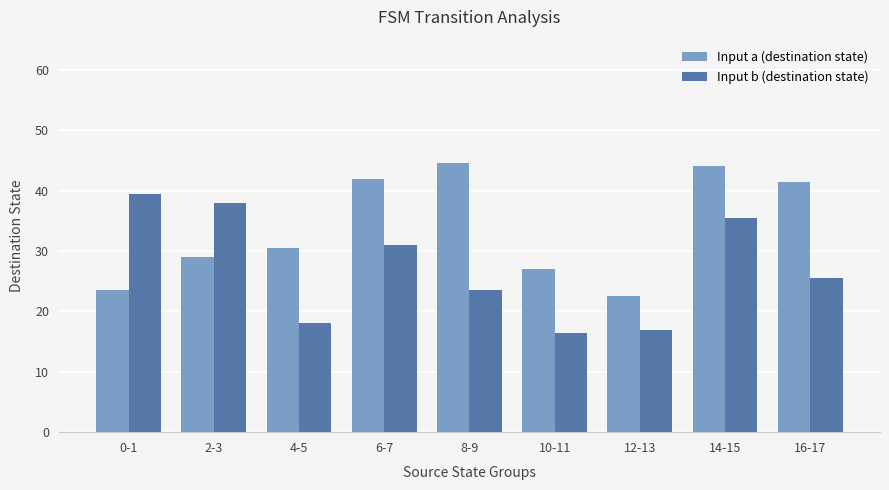

Which series changed the most between 8-9 and 10-11?

Input a (destination state)